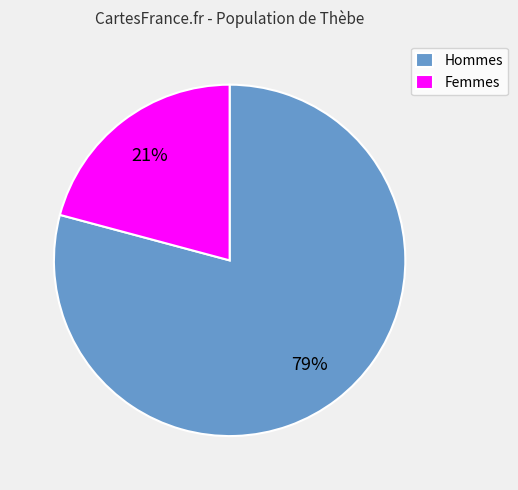

What percentage is the Femmes slice, to the nearest percent?

21%